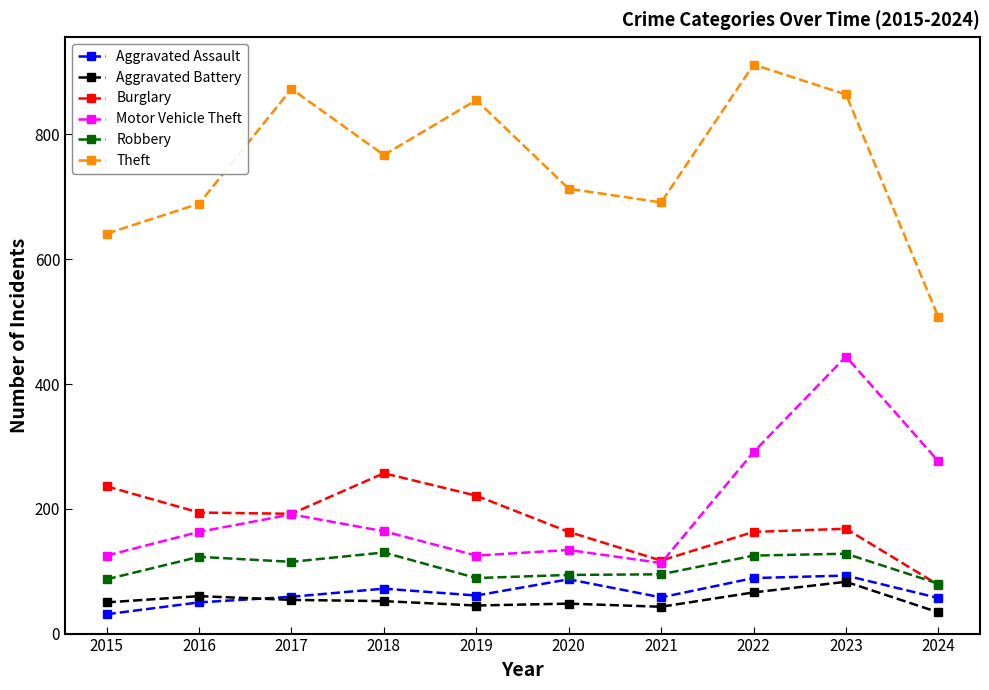

True or false: Aggravated Battery and Aggravated Assault intersect in this chart.

True